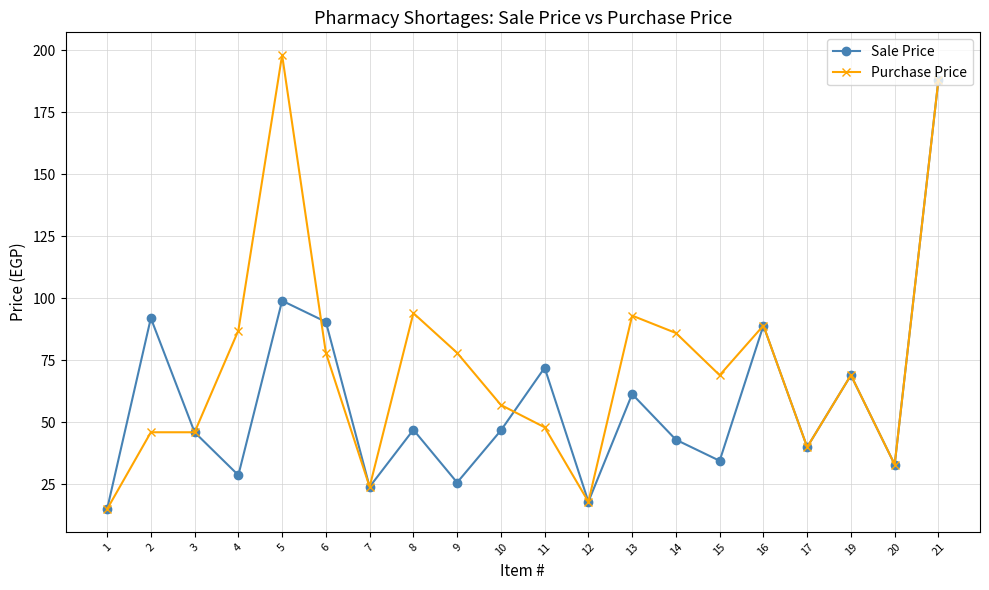

What is the highest value of the Purchase Price series?

198.0